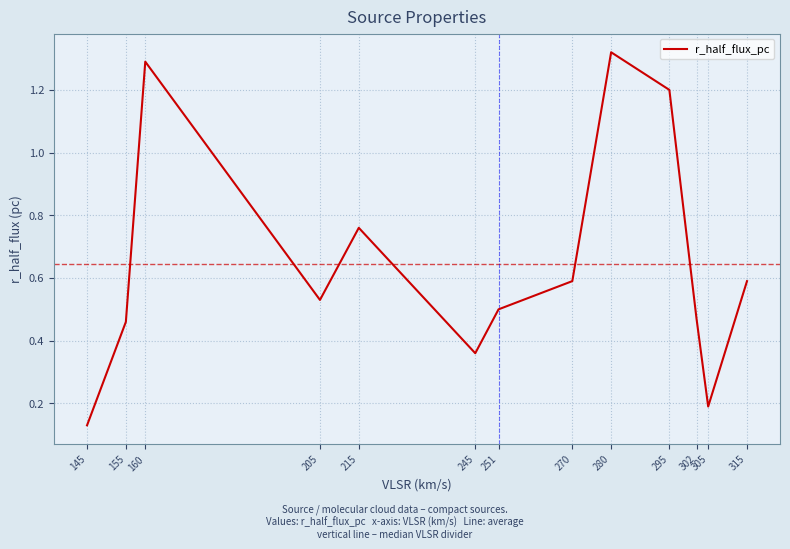

What is the average value?

0.6